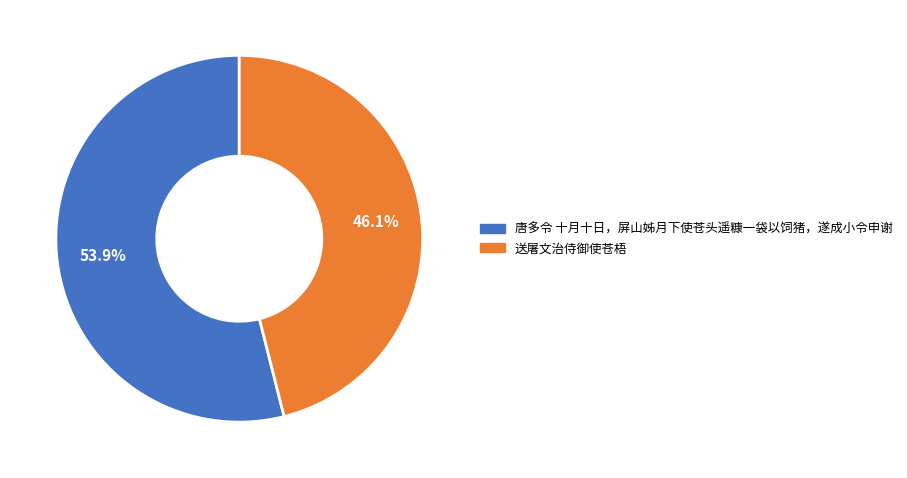

True or false: 送屠文治侍御使苍梧 accounts for 54% of the total.

False